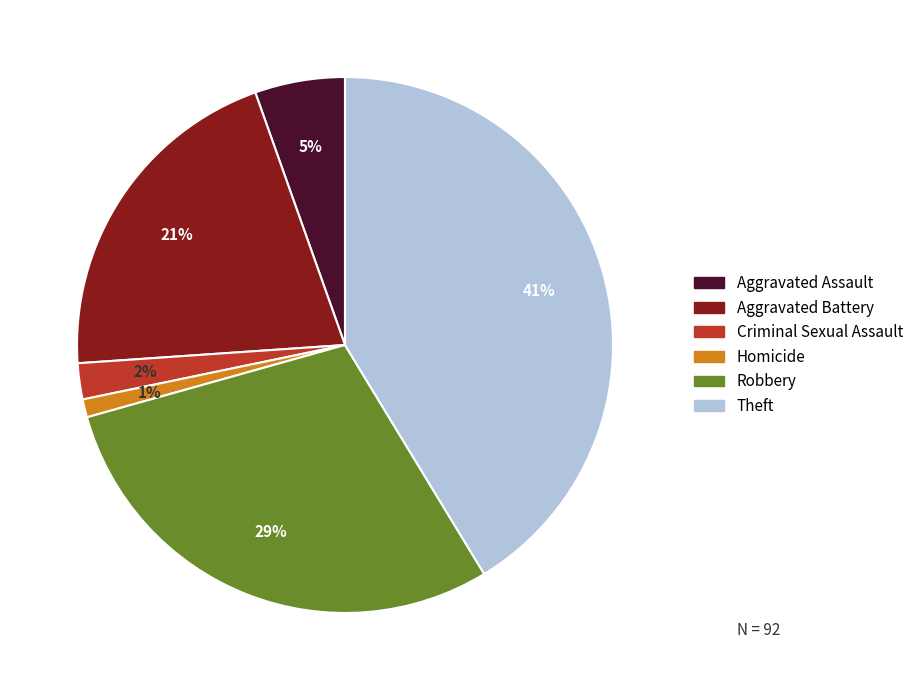

Combined, do Aggravated Assault and Aggravated Battery account for over 50%?

No